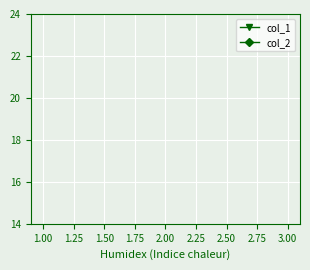

How many series are shown in this chart?

2